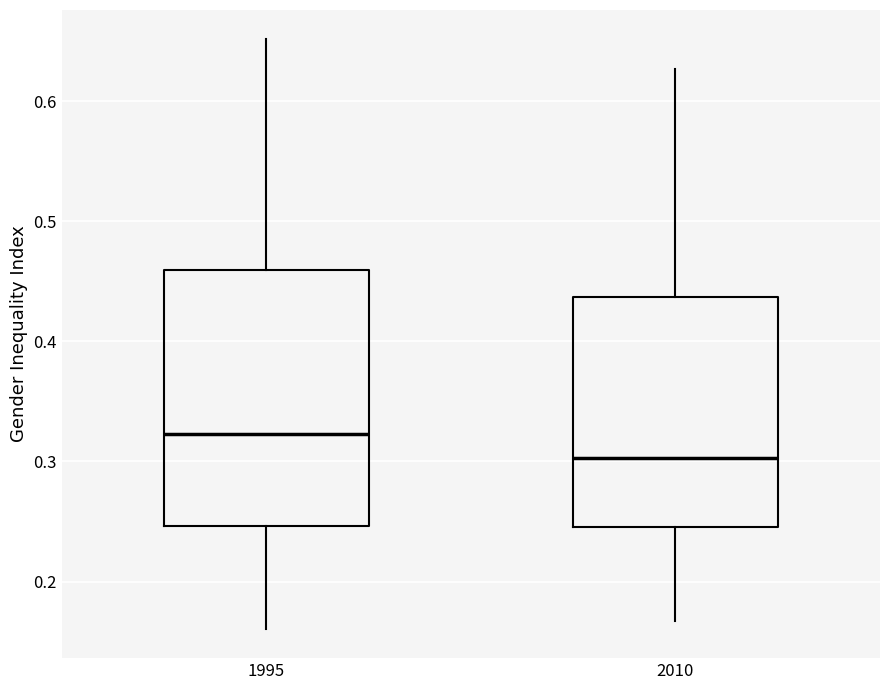

Where does the upper whisker of the box at x = 1995 end on the y-axis? The values are not printed on the chart, so give them approximately, as read against the axis.

0.65